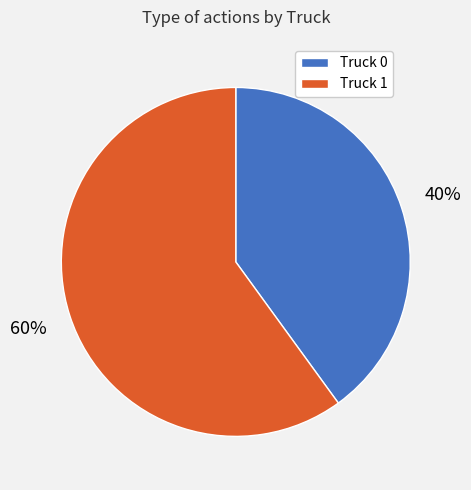

To the nearest percent, what is the difference between the largest and smallest slice percentages?

20%